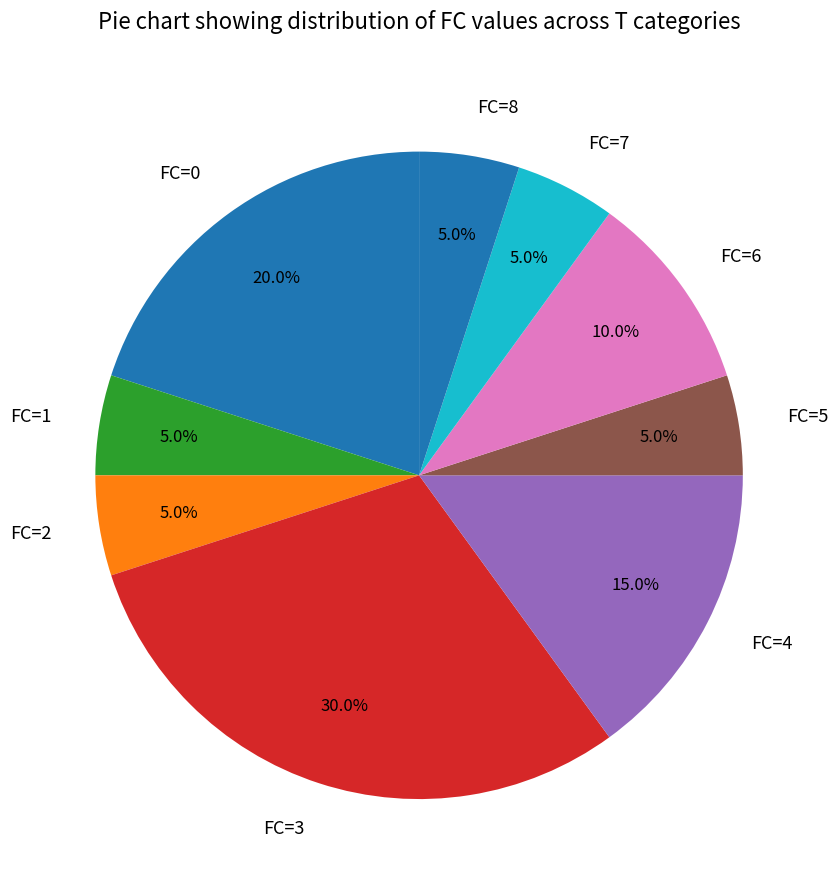

What percentage do FC=2 and FC=0 together represent?

25.0%